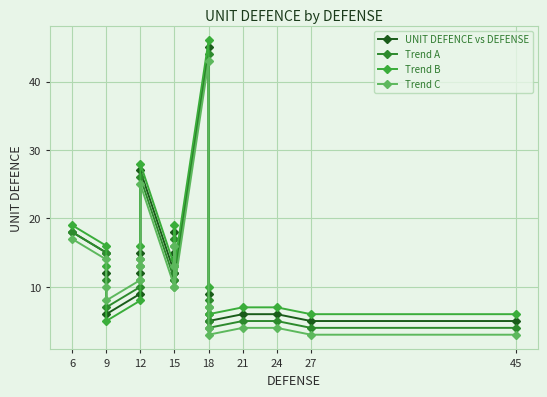

Where do Trend B and UNIT DEFENCE vs DEFENSE first cross each other?

9 and 9